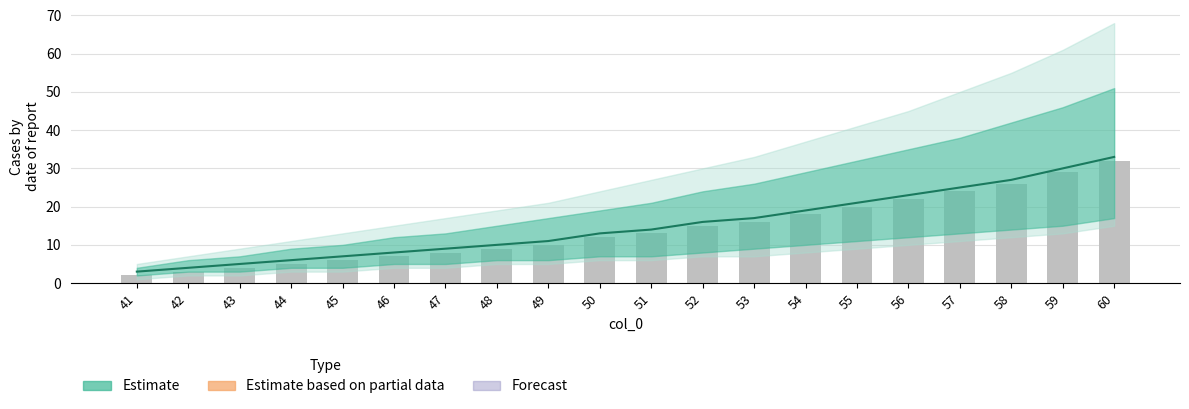

How many values in the Estimate series are below 14?

10